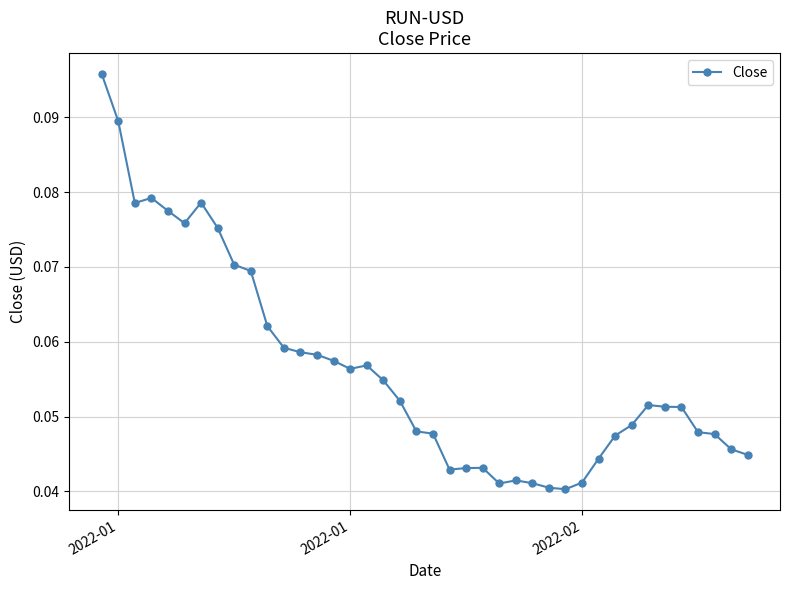

What is the sum of all values?

2.3